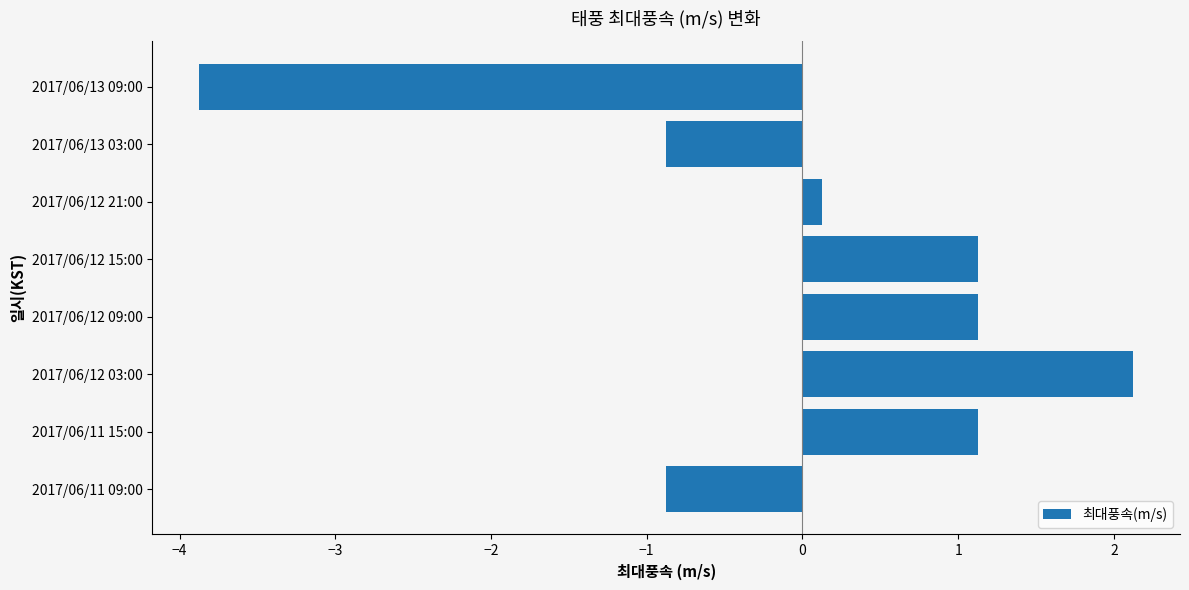

The chart shows a value of -0.9 at 2017/06/13 03:00. True or false?

True